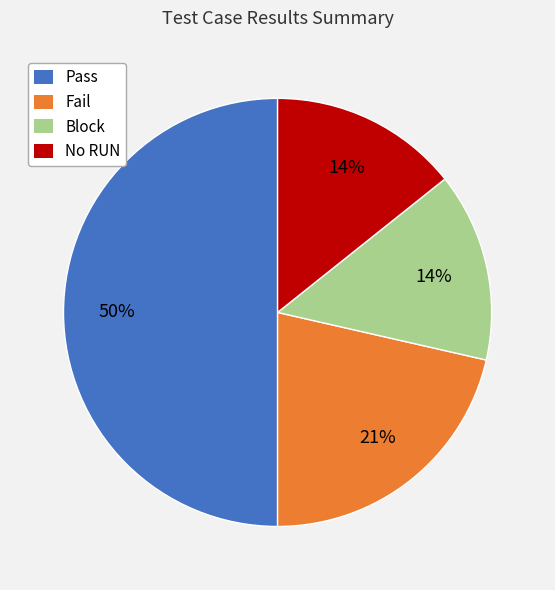

Between No RUN and Fail, which is larger?

Fail